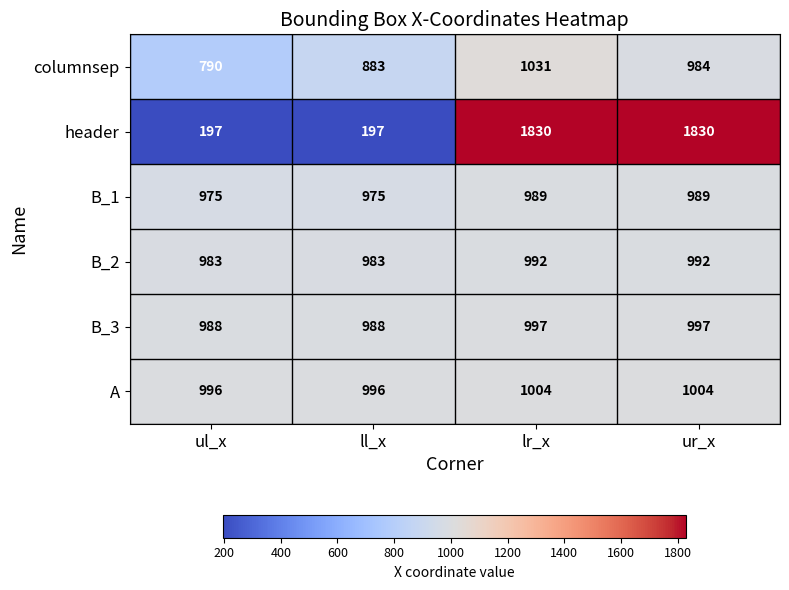

Reading left to right, transcribe all the data shown in this chart.

columnsep: 790	883	1031	984
header: 197	197	1830	1830
B_1: 975	975	989	989
B_2: 983	983	992	992
B_3: 988	988	997	997
A: 996	996	1004	1004